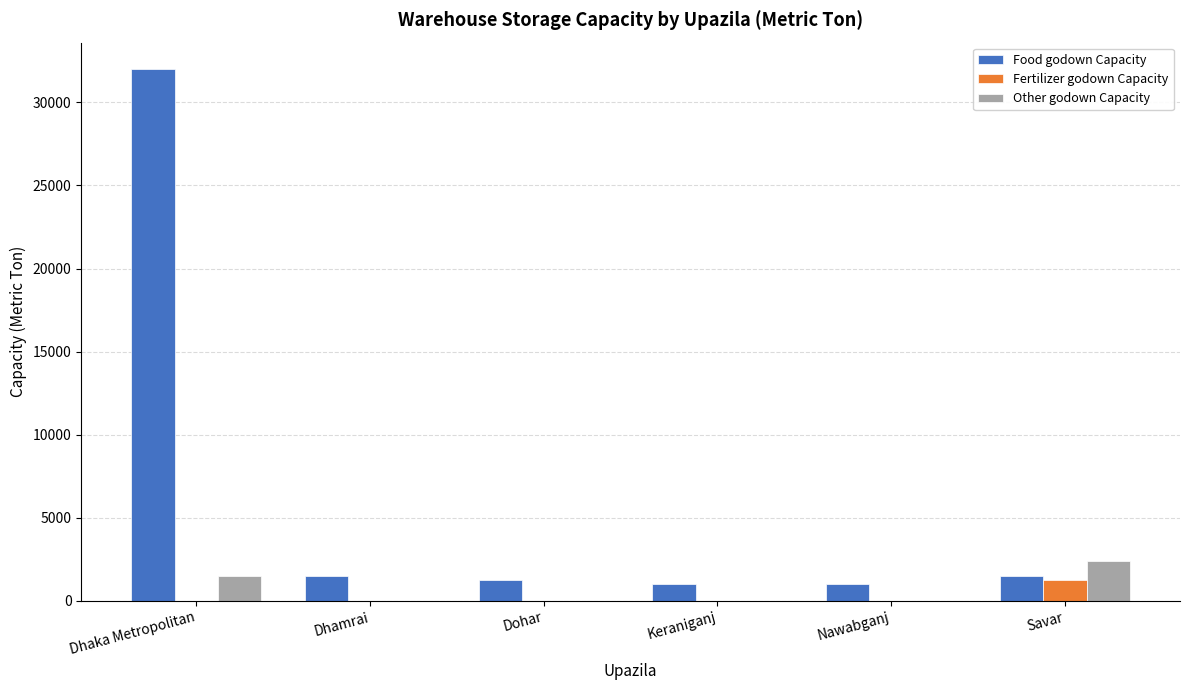

The value of Food godown Capacity at Dhamrai is 1500. True or false?

True